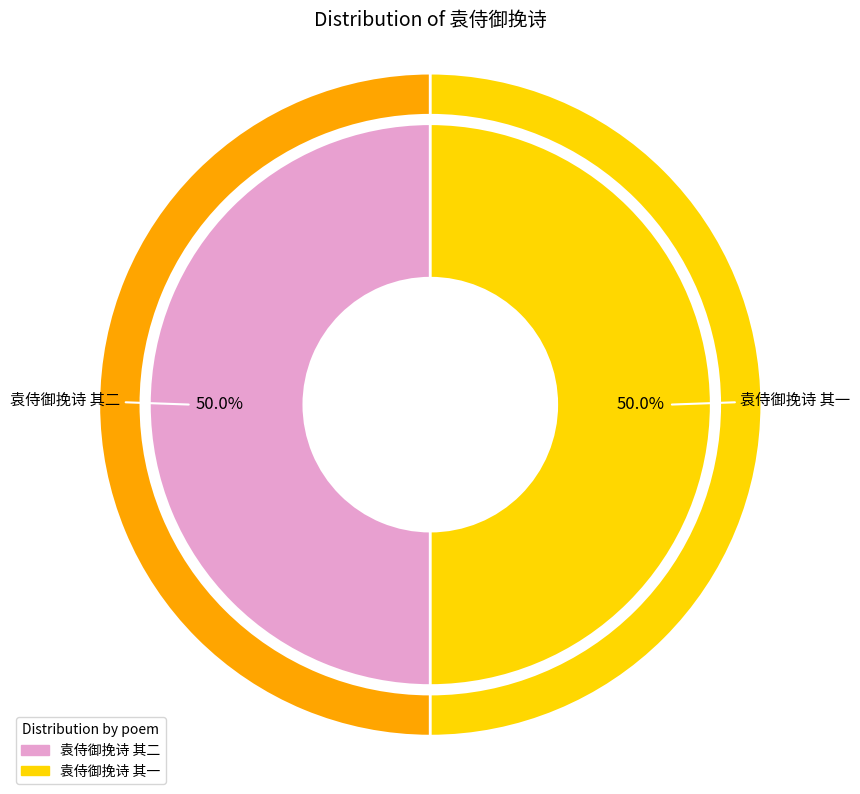

To the nearest percent, what portion does 袁侍御挽诗 其二 represent?

50%